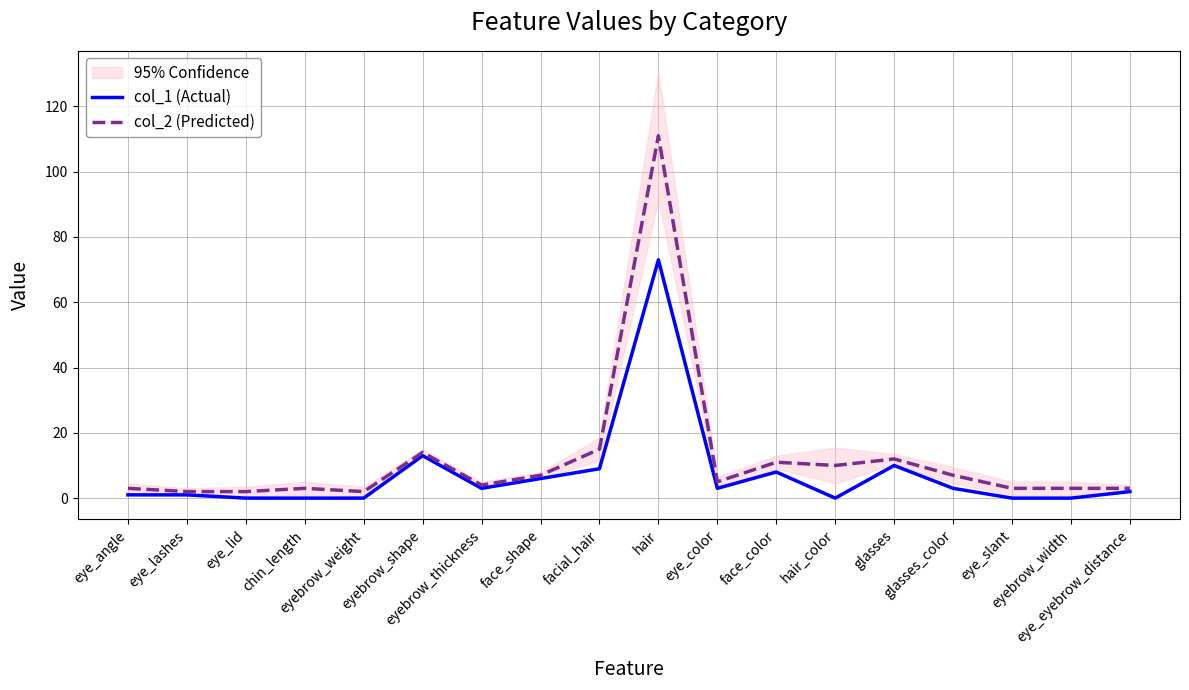

What is the maximum value shown in the chart?

111